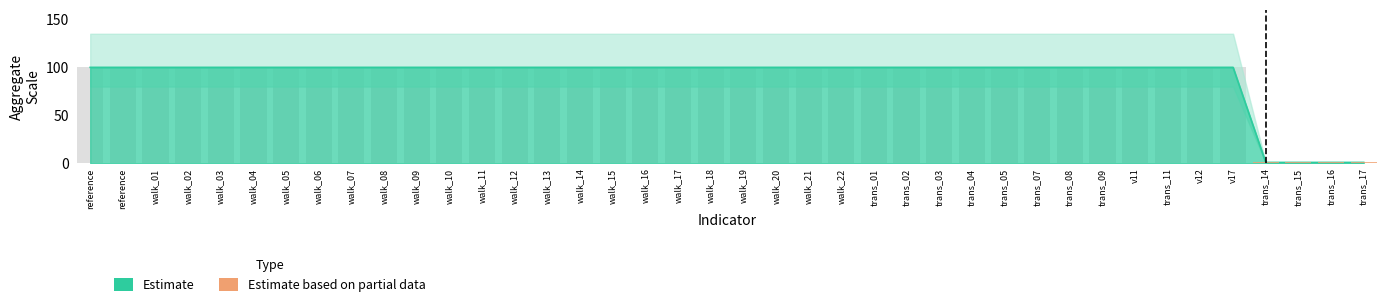

How many distinct data groups are displayed?

2